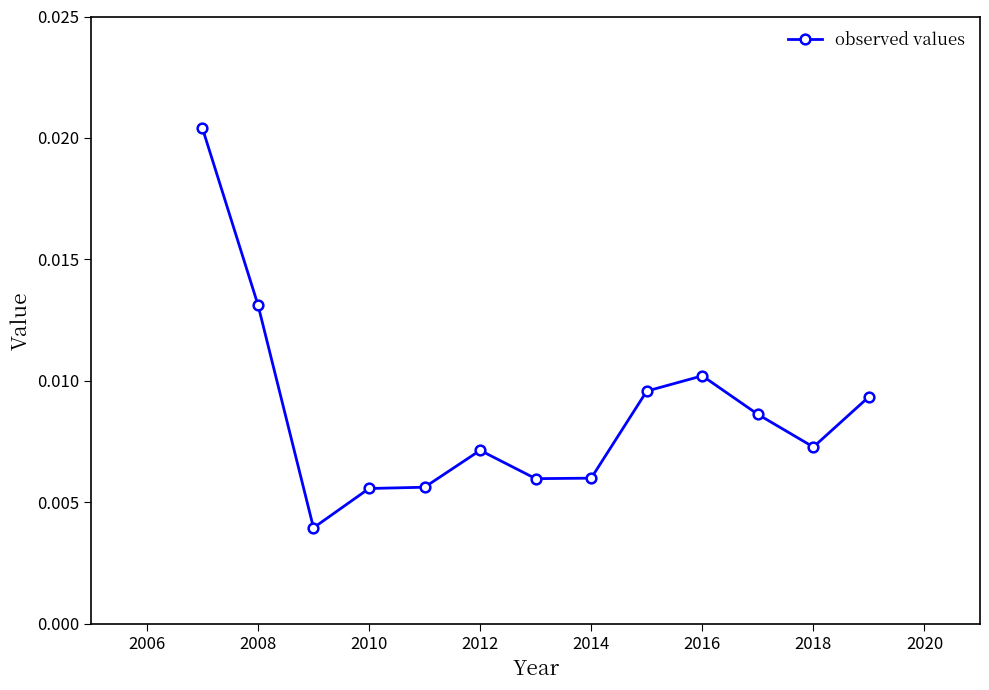

True or false: the data has more than 0 interior local peaks.

True